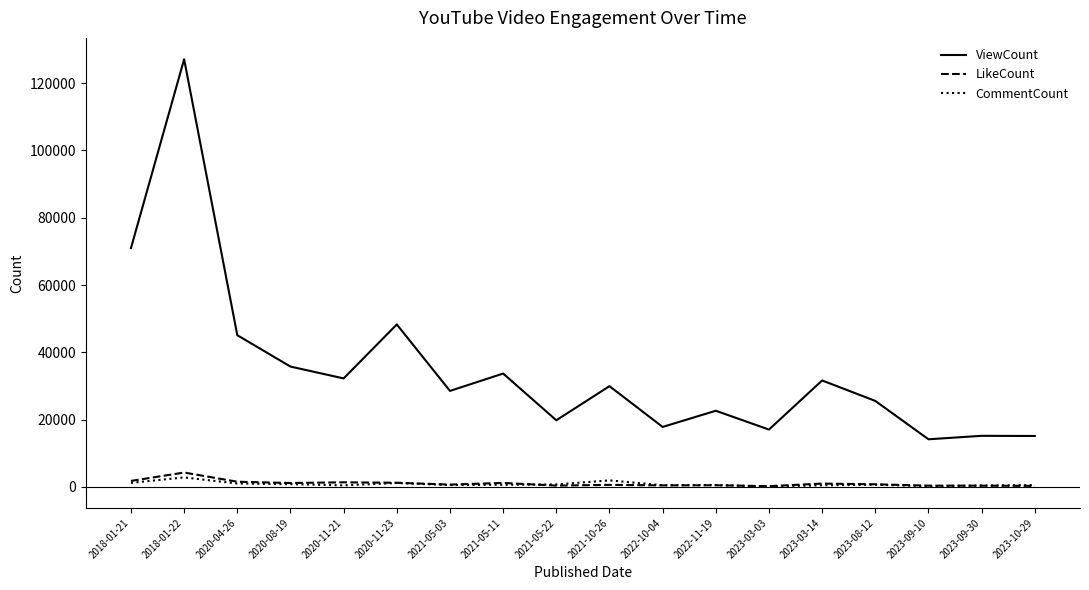

What is the difference between the maximum and minimum values in the LikeCount series?

4043